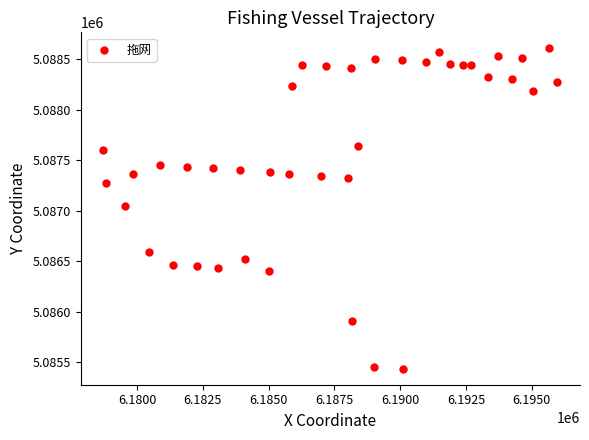

What is the range of X values (max minus min)?

17254.7